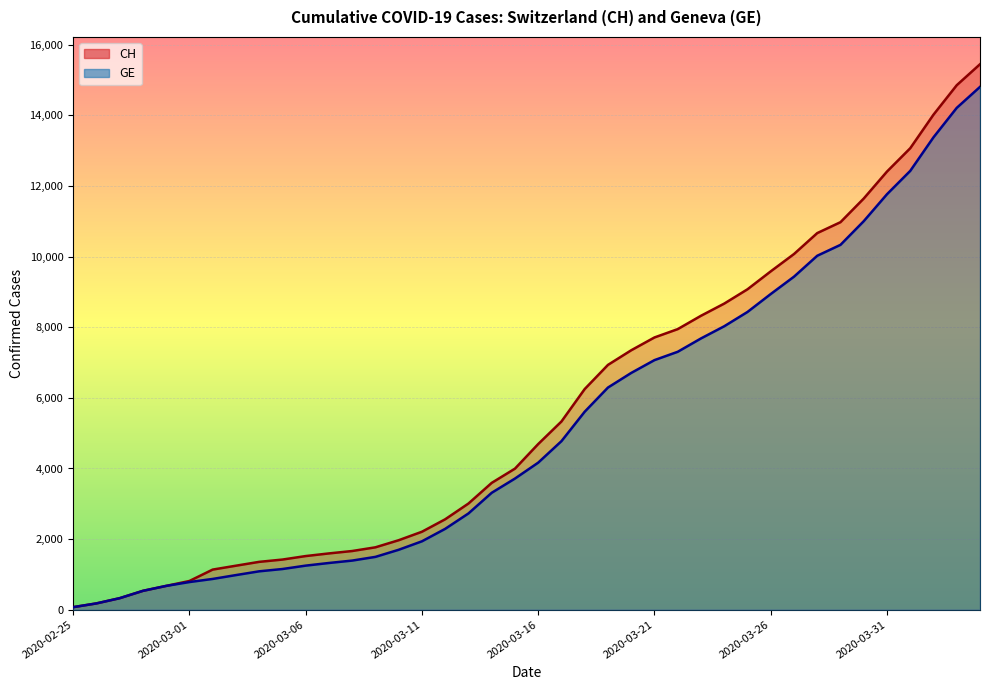

Rank the series at 2020-03-23 from lowest to highest value.

GE, CH